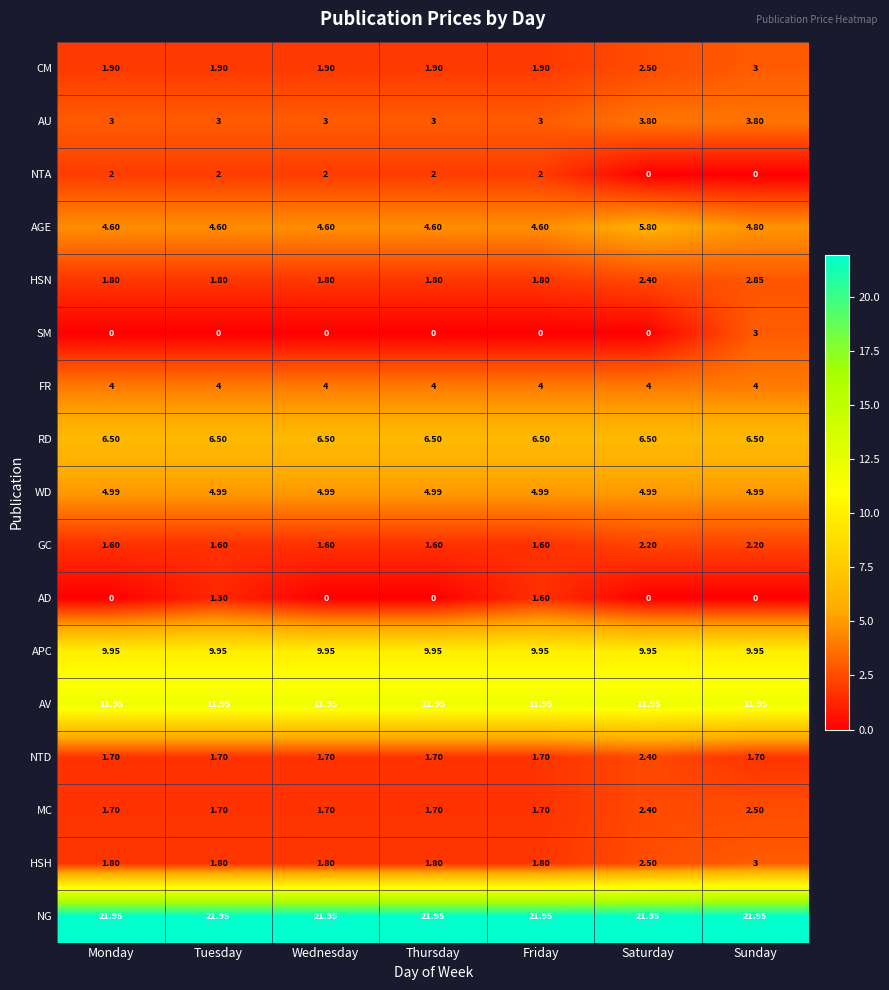

Which category has the highest value in the MC series?

Sunday